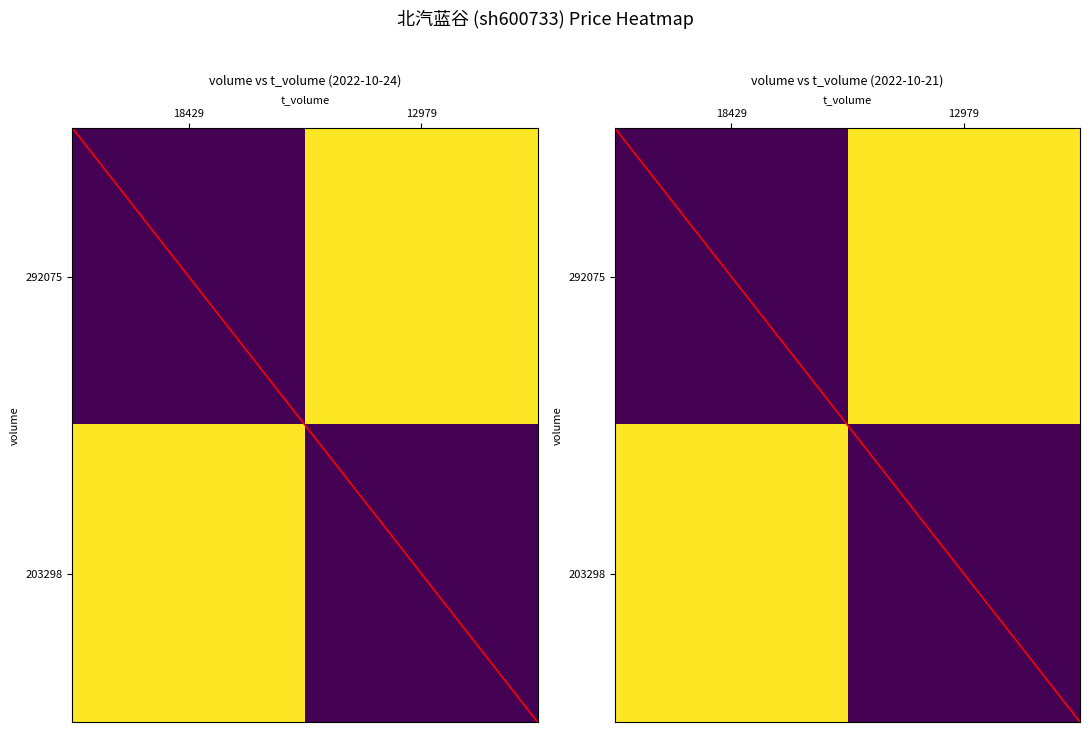

How many values in the diagonal series are below 1?

1